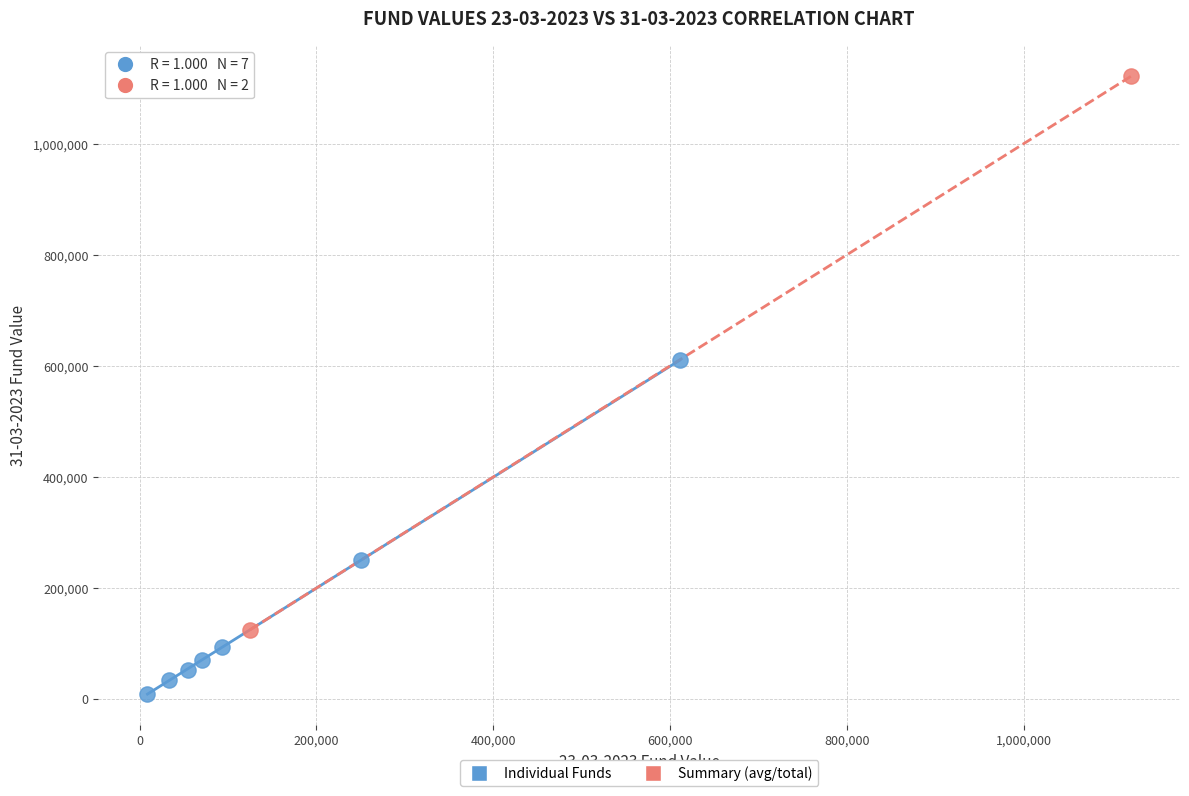

What are all the series names shown in the legend?

Individual Funds, Summary (avg/total)